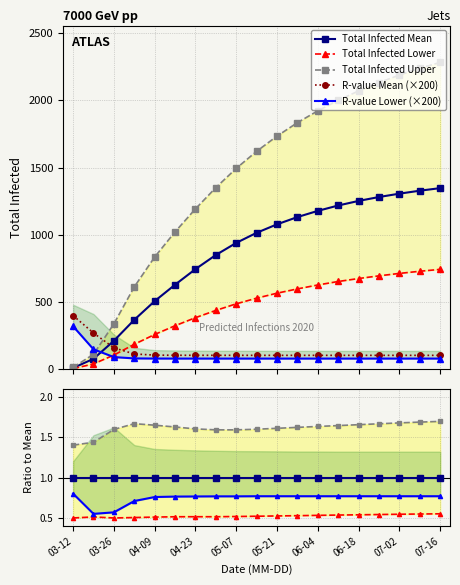

Rank the series at 15 from lowest to highest value.

r_values_lower, r_values_mean, total_infected_lower, total_infected_mean, total_infected_upper